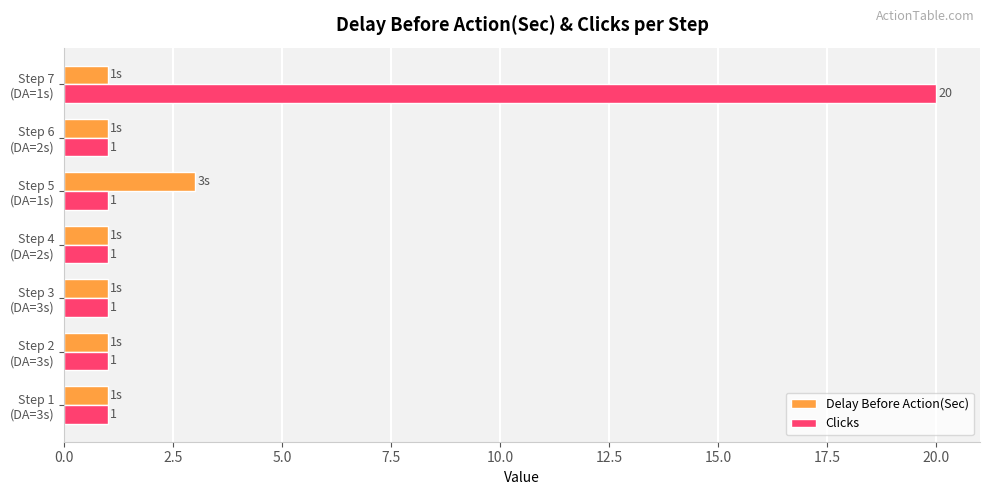

Which series has the largest total across all categories?

Clicks